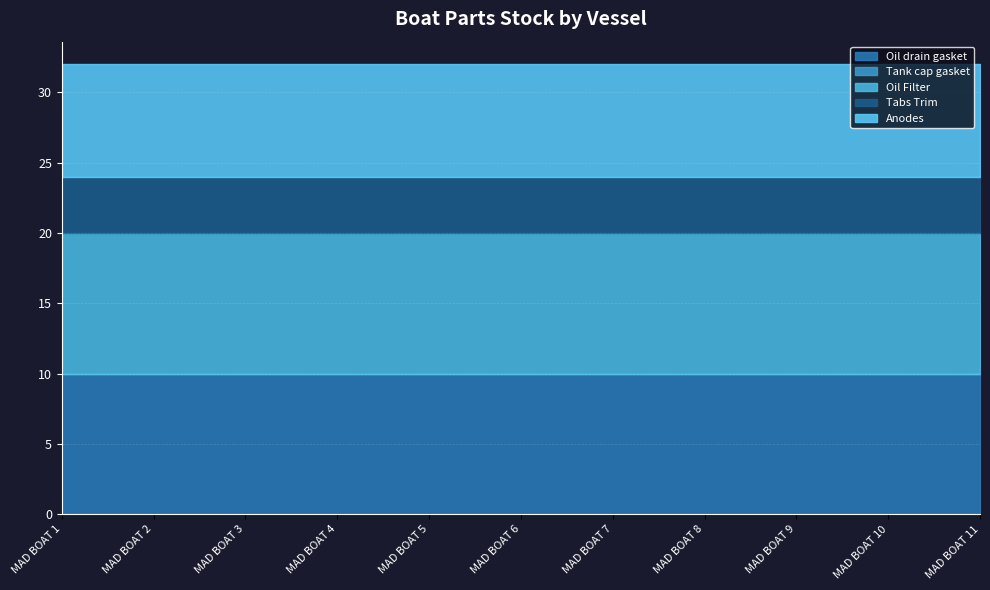

How many series are shown in this chart?

5